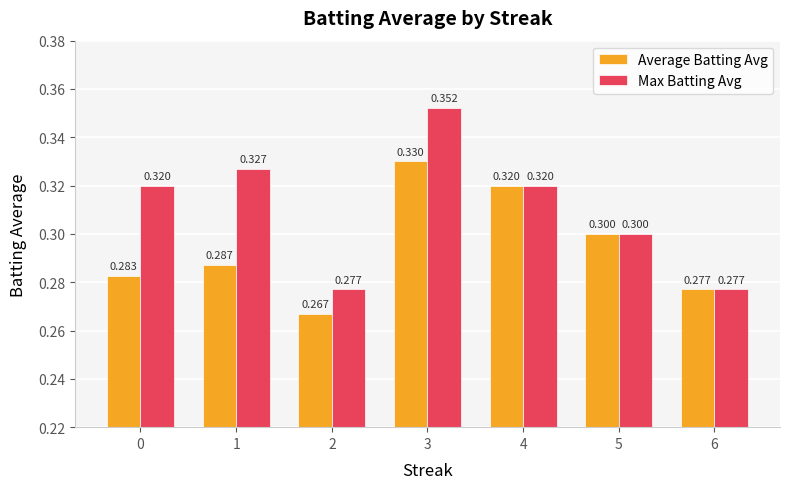

The value of Max Batting Avg at 5 is 0.1. True or false?

False